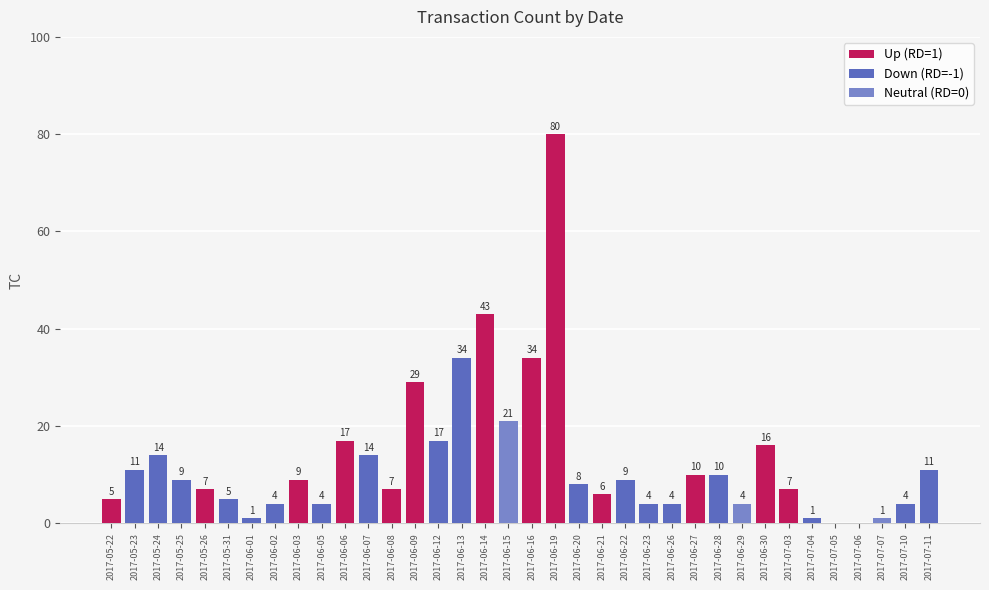

How many bars are there in total?

36